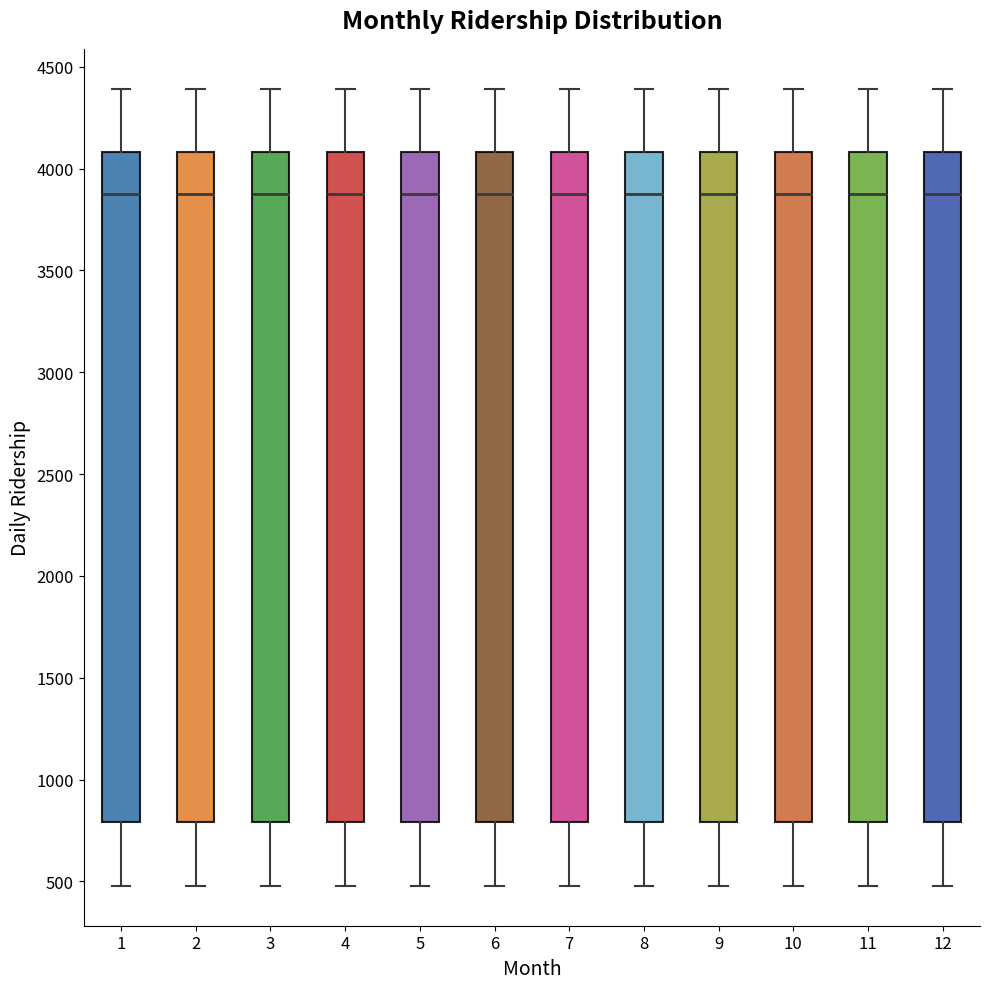

Reading left to right, read every box against the y-axis: the position of its median line, the range the box covers, and the ends of its whiskers. The values are not printed on the chart, so give them approximately, as read against the axis.

1: median 3850, box 800 to 4100, whiskers 500 to 4400
2: median 3850, box 800 to 4100, whiskers 500 to 4400
3: median 3850, box 800 to 4100, whiskers 500 to 4400
4: median 3850, box 800 to 4100, whiskers 500 to 4400
5: median 3850, box 800 to 4100, whiskers 500 to 4400
6: median 3850, box 800 to 4100, whiskers 500 to 4400
7: median 3850, box 800 to 4100, whiskers 500 to 4400
8: median 3850, box 800 to 4100, whiskers 500 to 4400
9: median 3850, box 800 to 4100, whiskers 500 to 4400
10: median 3850, box 800 to 4100, whiskers 500 to 4400
11: median 3850, box 800 to 4100, whiskers 500 to 4400
12: median 3850, box 800 to 4100, whiskers 500 to 4400